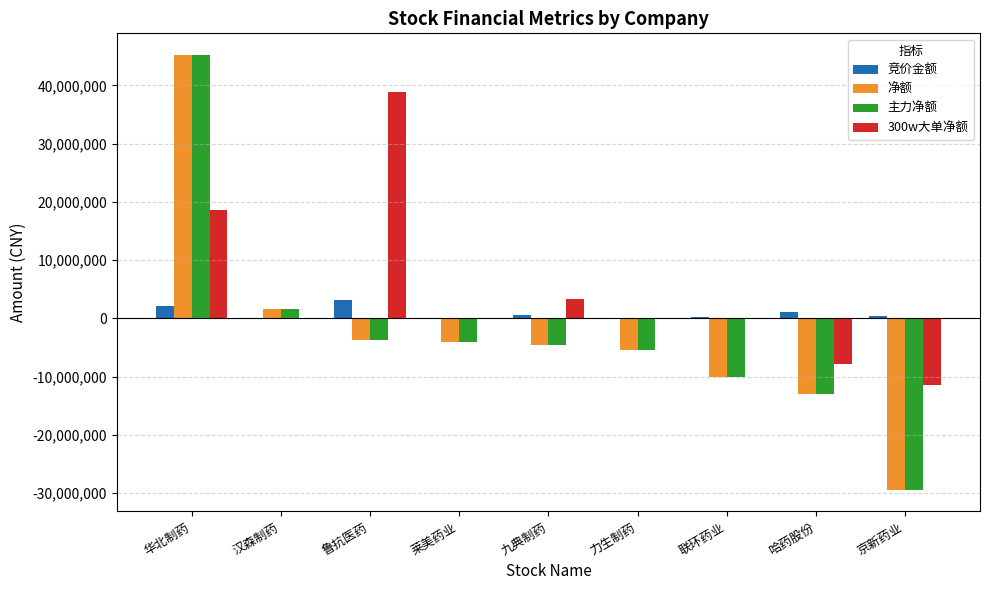

At which category is the sum across all series the highest?

华北制药